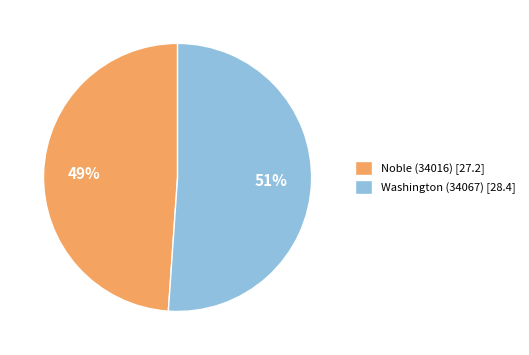

To the nearest percent, what is the combined percentage of Noble (34016) and Washington (34067)?

100%